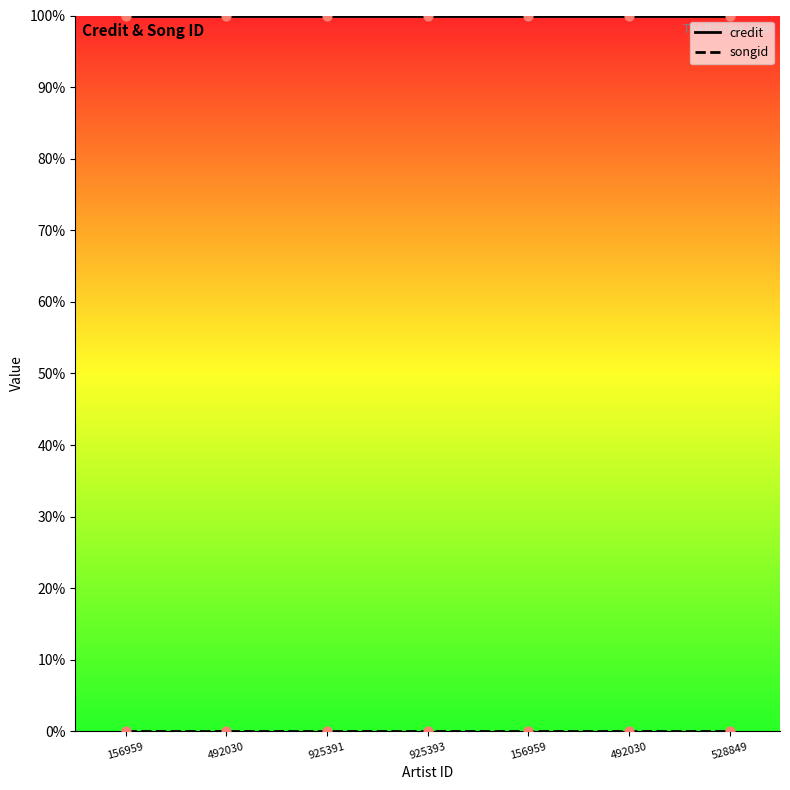

At which category is the sum across all series the highest?

156959